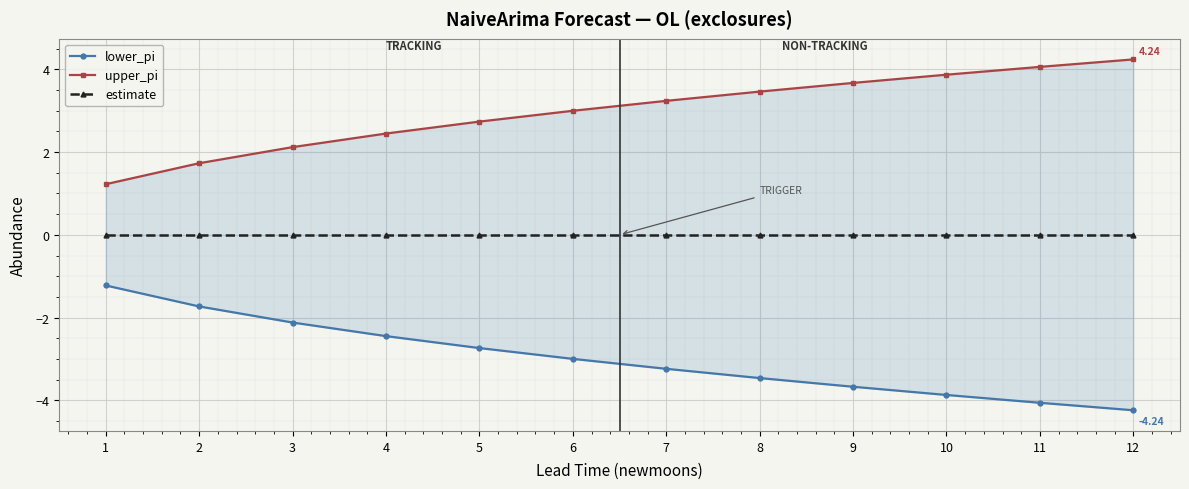

True or false: upper_pi and lower_pi intersect in this chart.

False